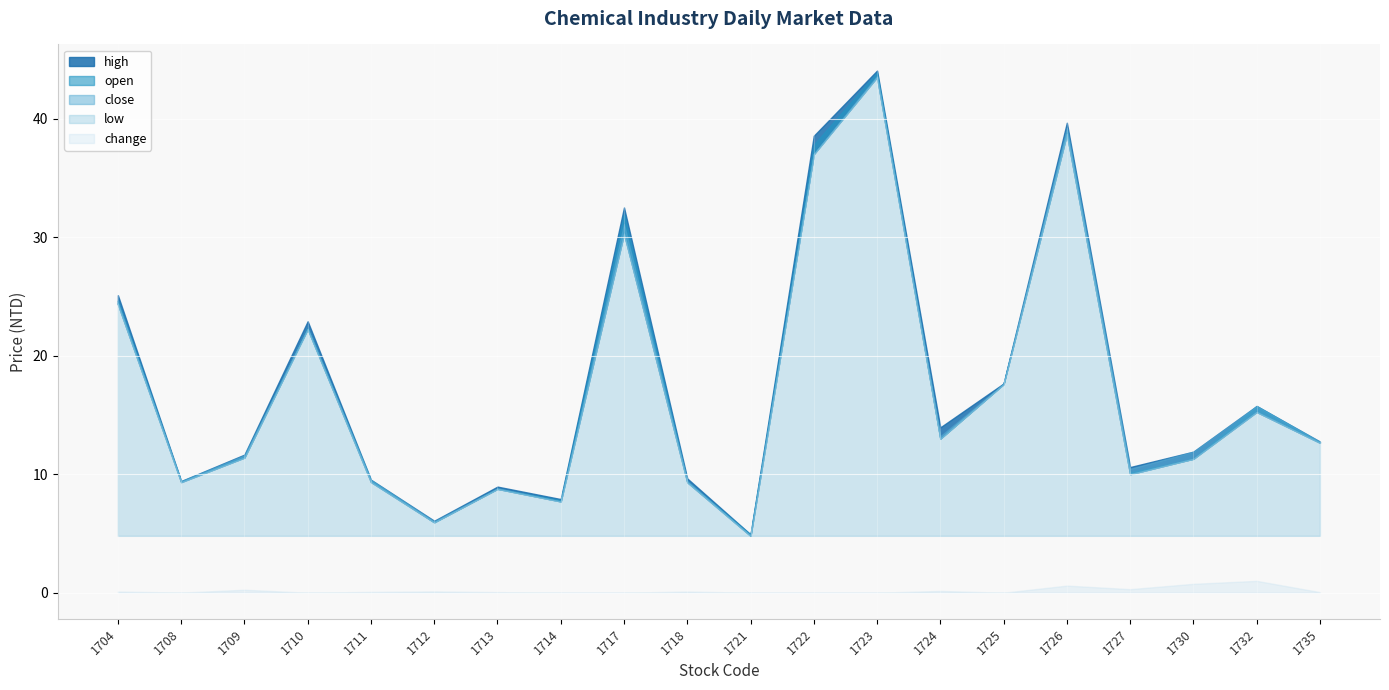

What is the total value across all series at 1732?

63.5